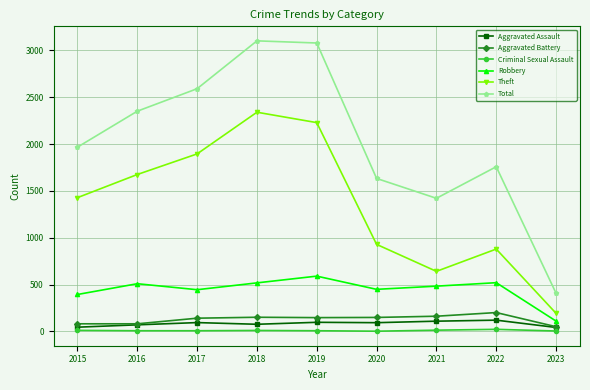

What is the maximum value for Theft?

2341